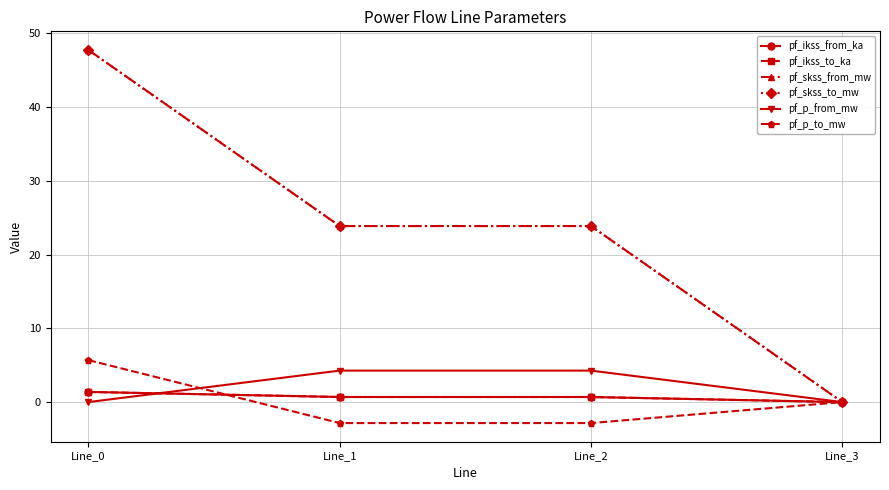

Does the chart have visible grid lines?

Yes